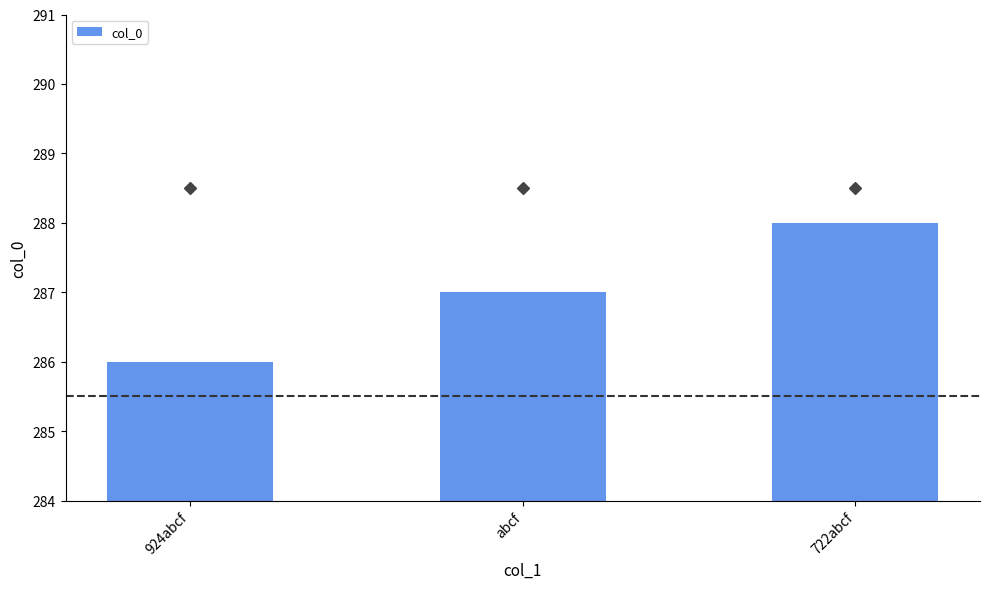

How many distinct data groups are displayed?

1